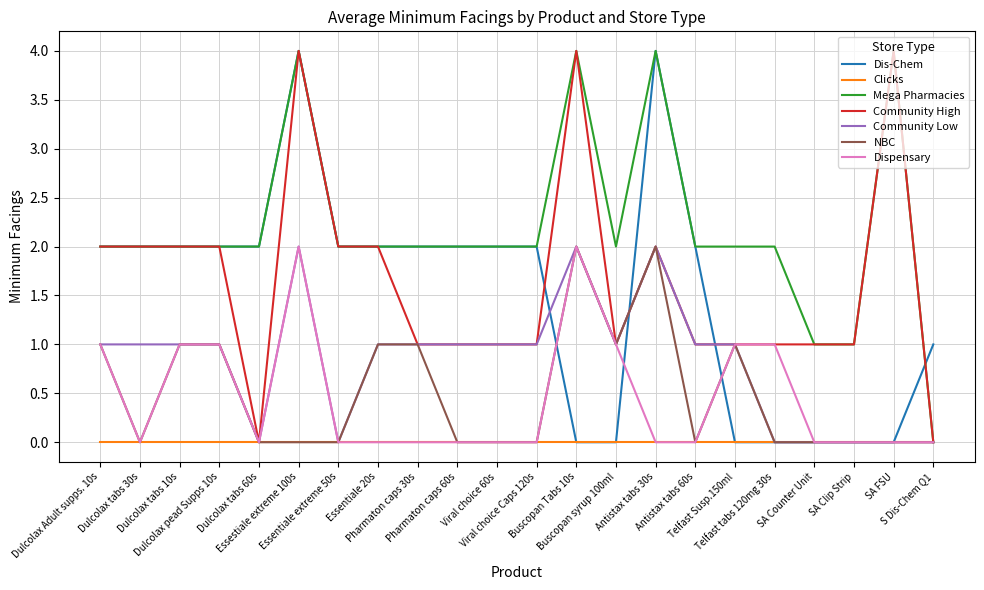

Which series has the largest total across all categories?

Mega Pharmacies